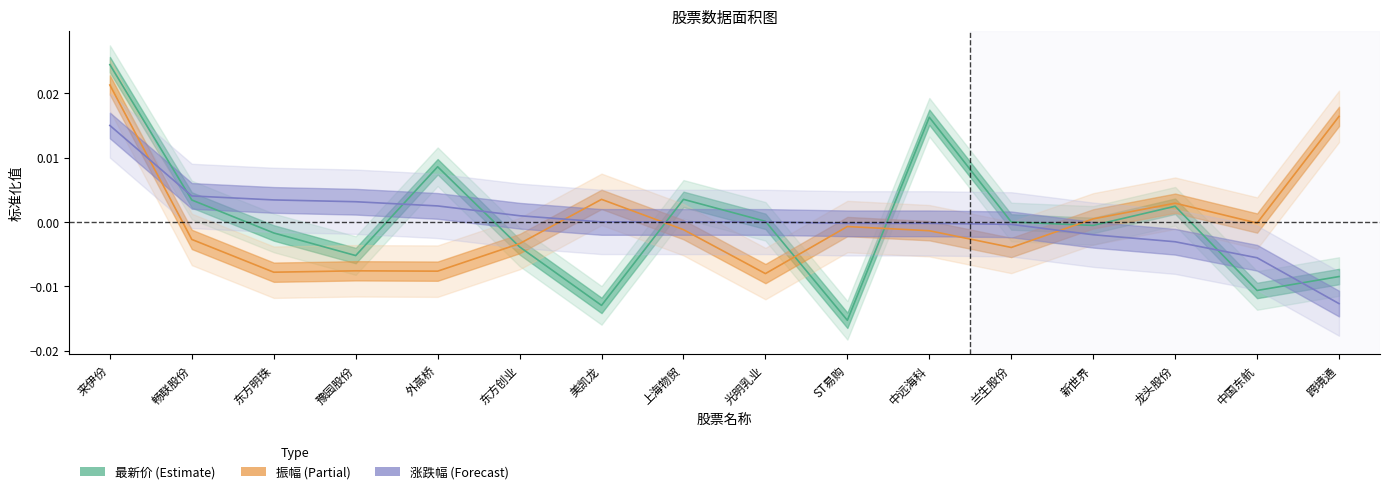

Which series ends up on top after the final intersection of 涨跌幅_line and 最新价_line?

最新价_line